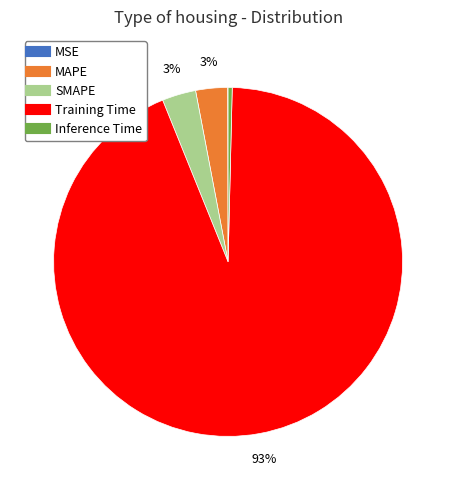

The SMAPE slice represents 3% of the pie. True or false?

True